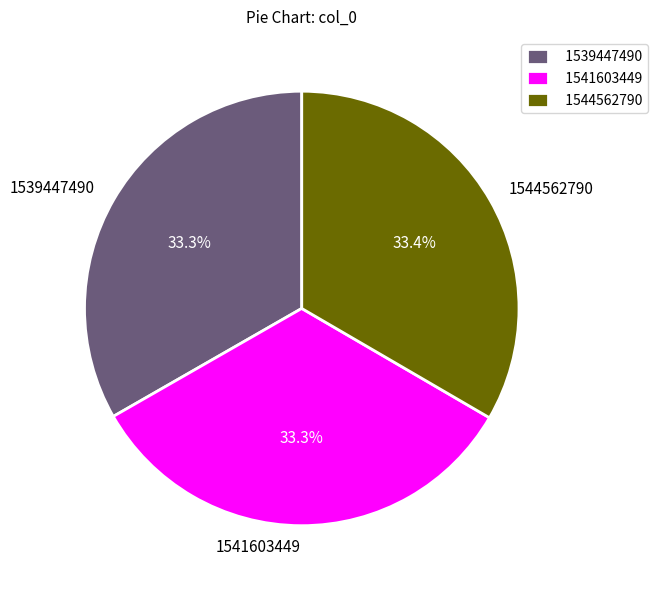

What is the ratio of the value at 1541603449 to the value at 1544562790?

1.0